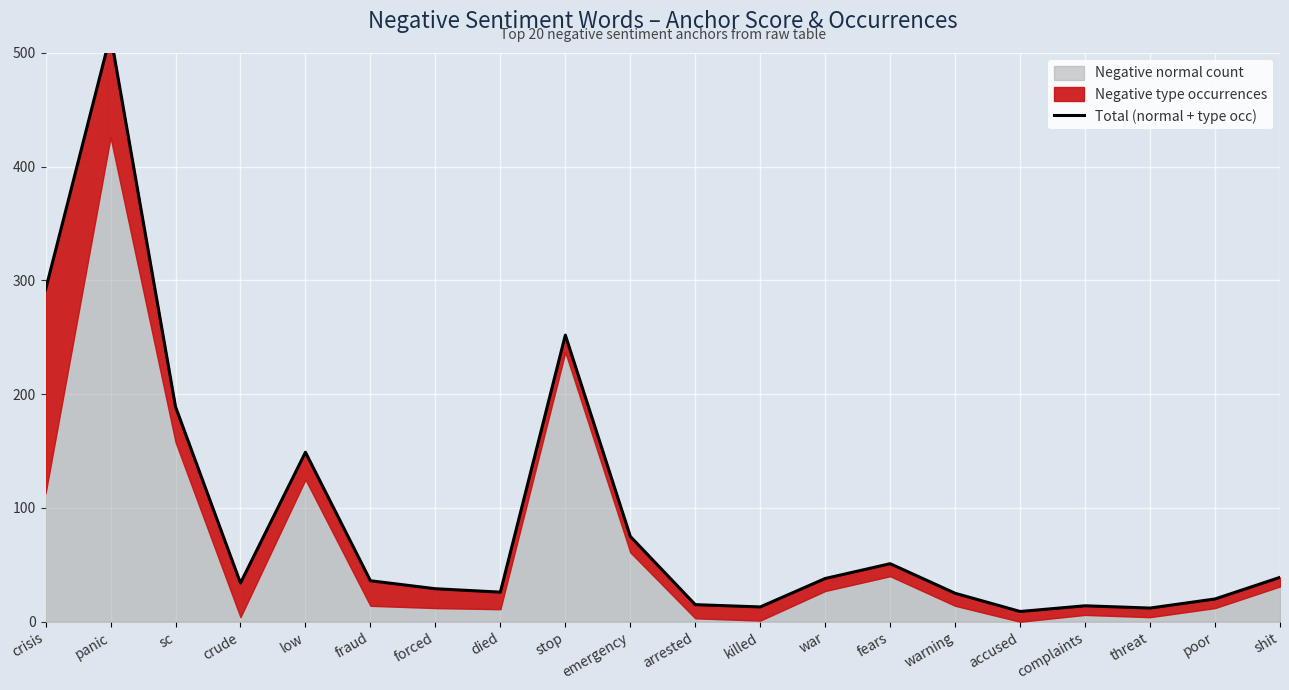

List the labels in order of value, largest first.

panic, crisis, stop, sc, low, emergency, fears, shit, war, fraud, crude, forced, died, warning, poor, arrested, complaints, killed, threat, accused